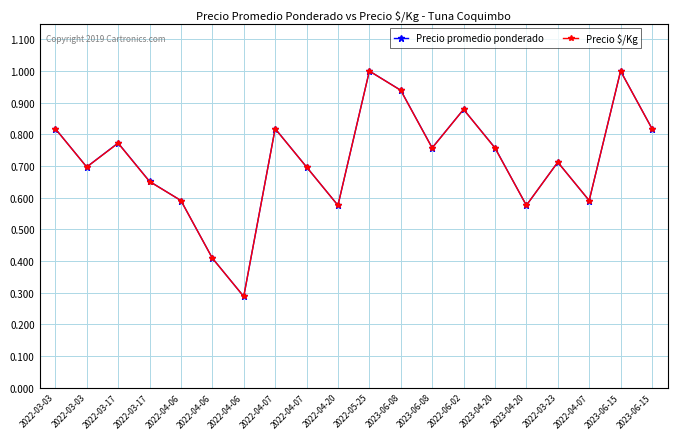

What is the difference between the maximum and minimum values in the Precio $/Kg series?

0.7